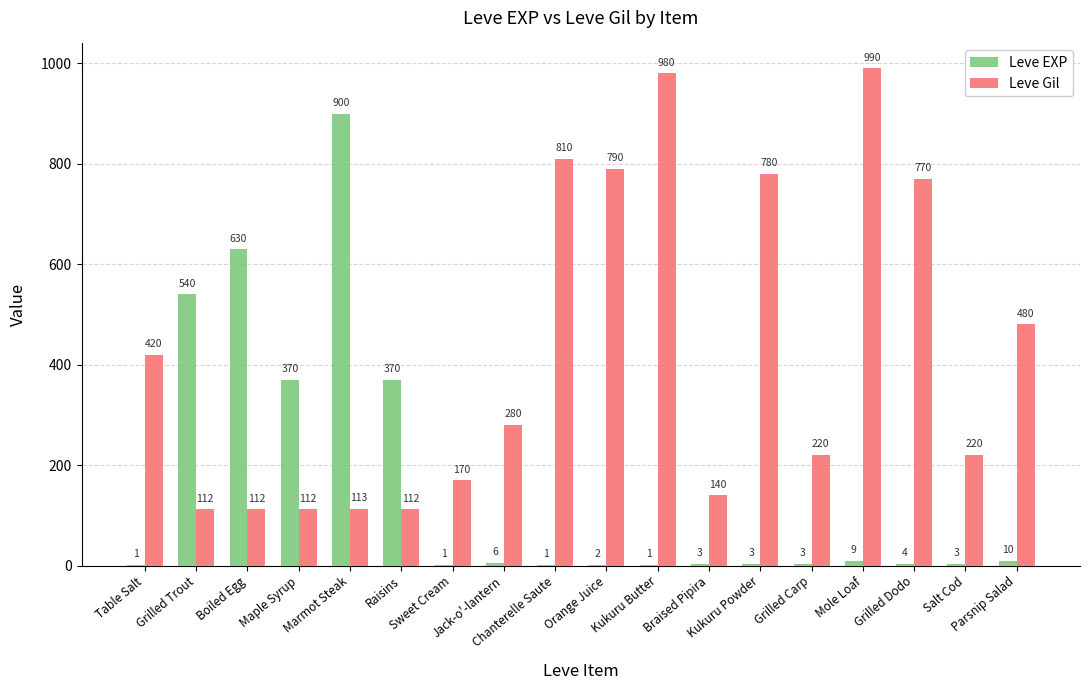

What is the total value across all series at Jack-o'-lantern?

286